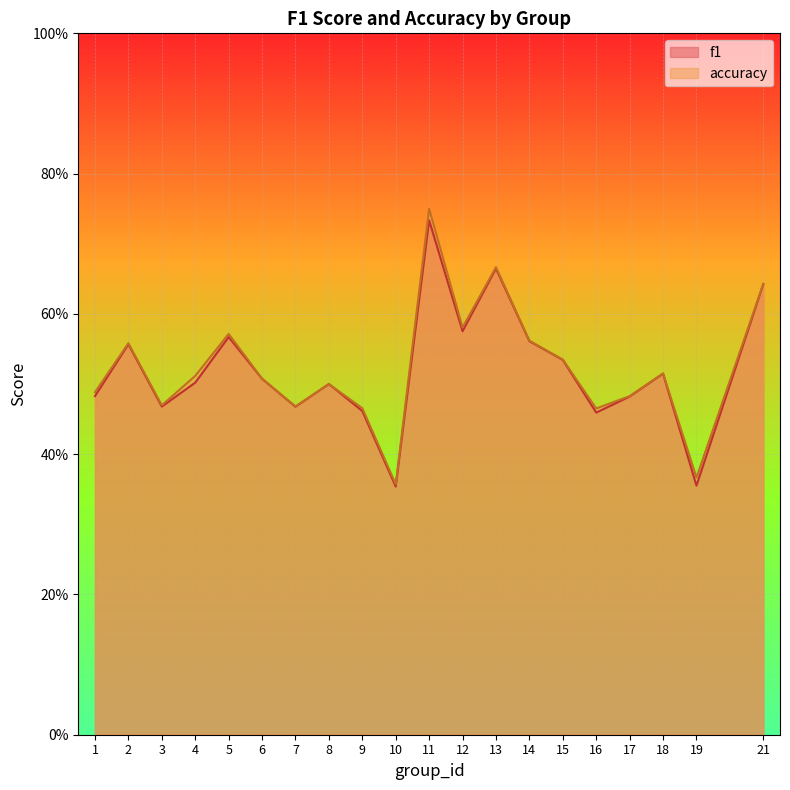

Which has a higher value, 14 or 16?

14